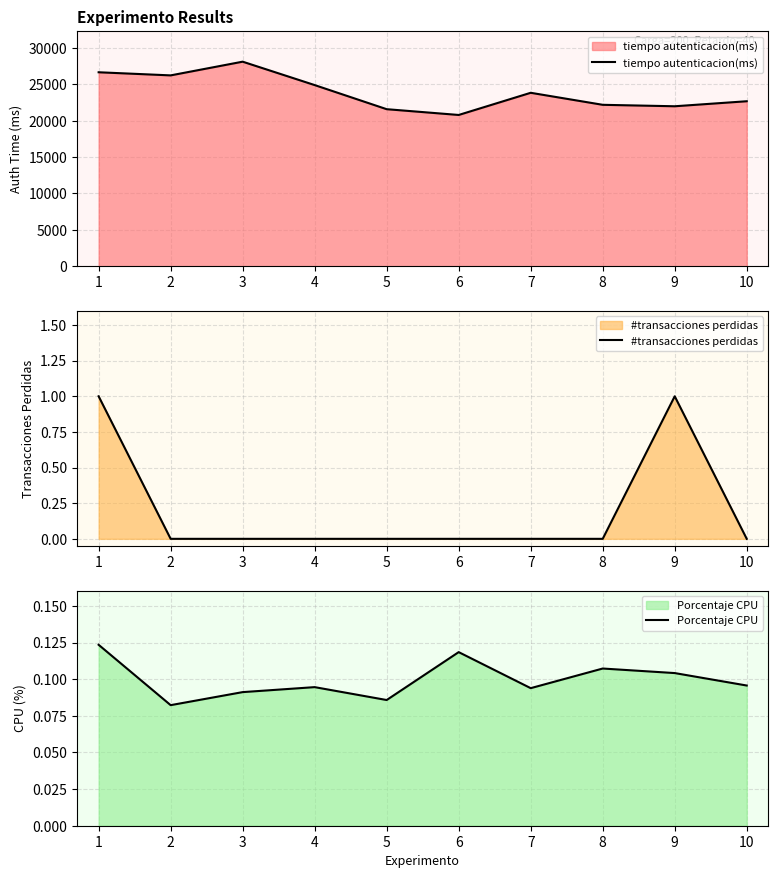

At how many categories does at least one series exceed 6033?

10